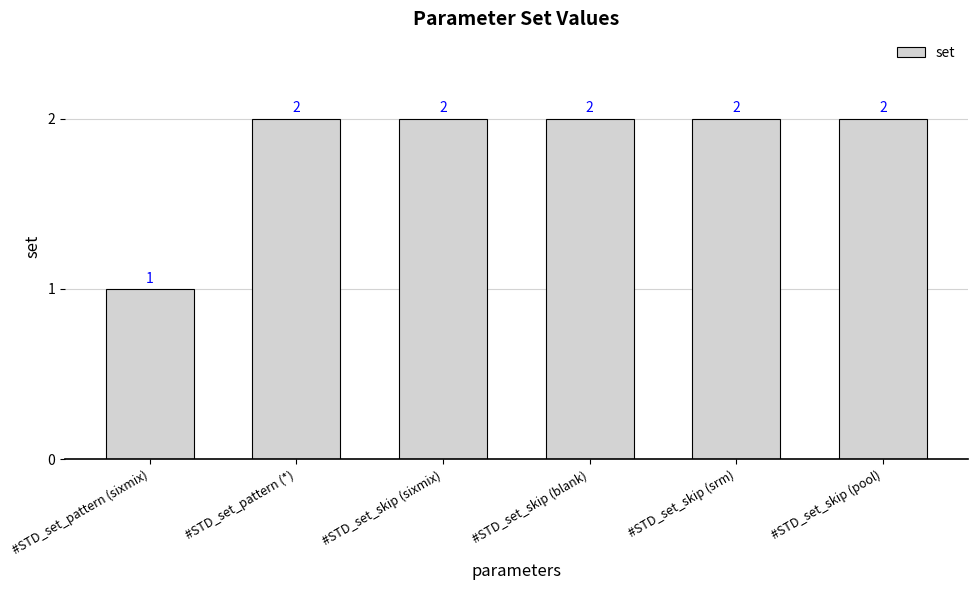

The value at #STD_set_skip (srm) is 3. True or false?

False